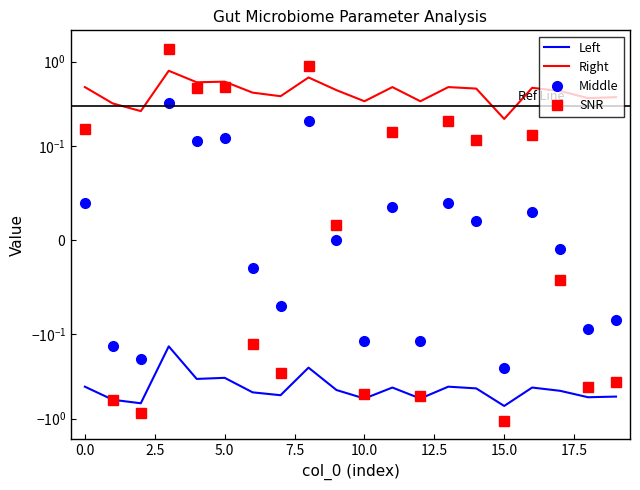

What is the spread (max minus min) of values at 10?

0.9